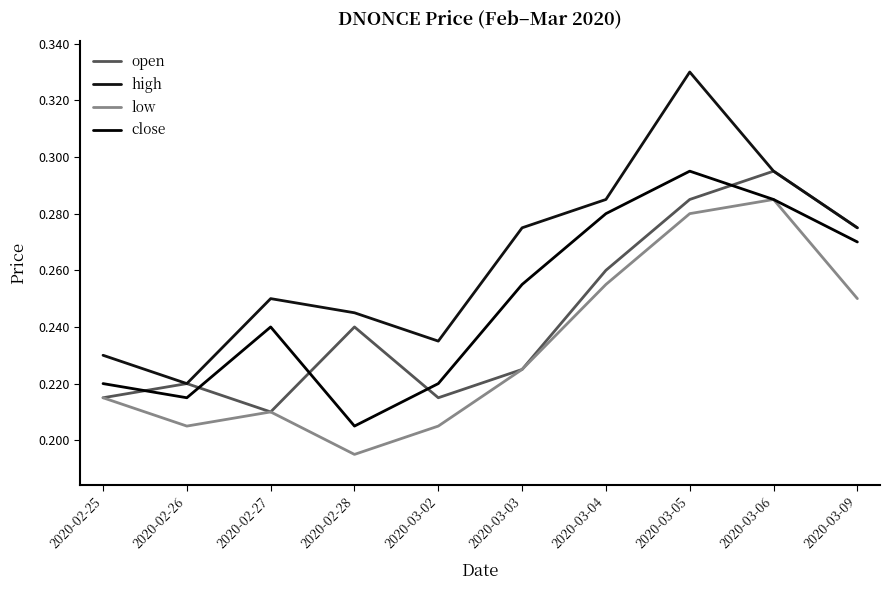

True or false: open and high intersect in this chart.

False